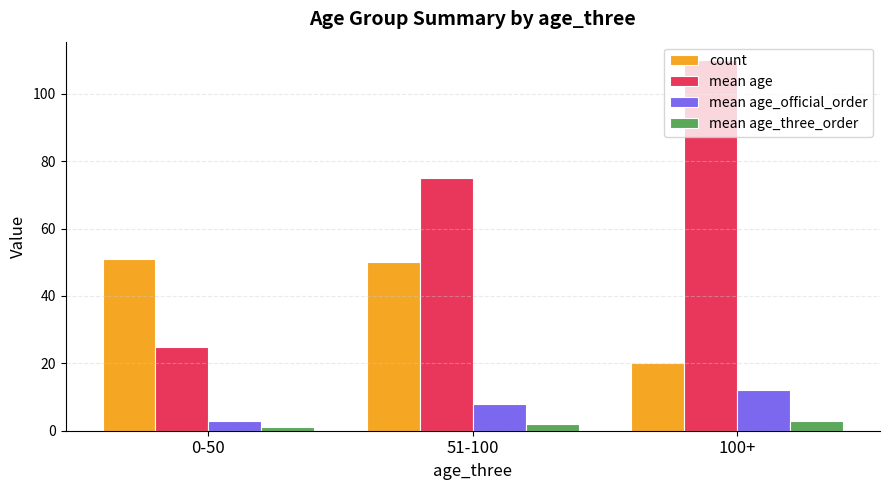

What are all the series names shown in the legend?

count, mean age, mean age_official_order, mean age_three_order